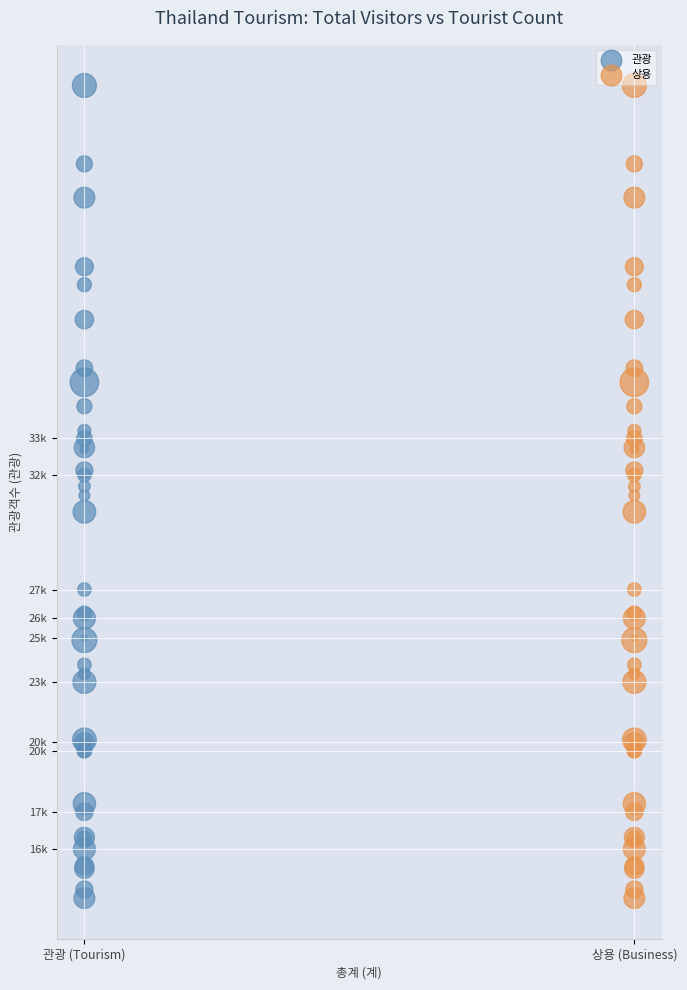

What are all the series names shown in the legend?

관광, 상용